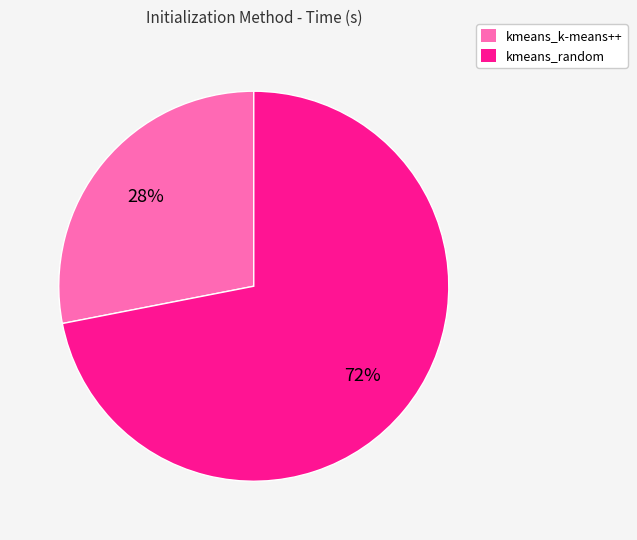

Combined, do kmeans_random and kmeans_k-means++ account for over 50%?

Yes